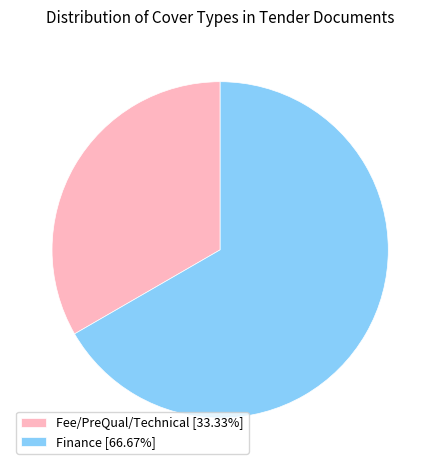

Does Finance [66.67%] represent more than half of the total?

Yes